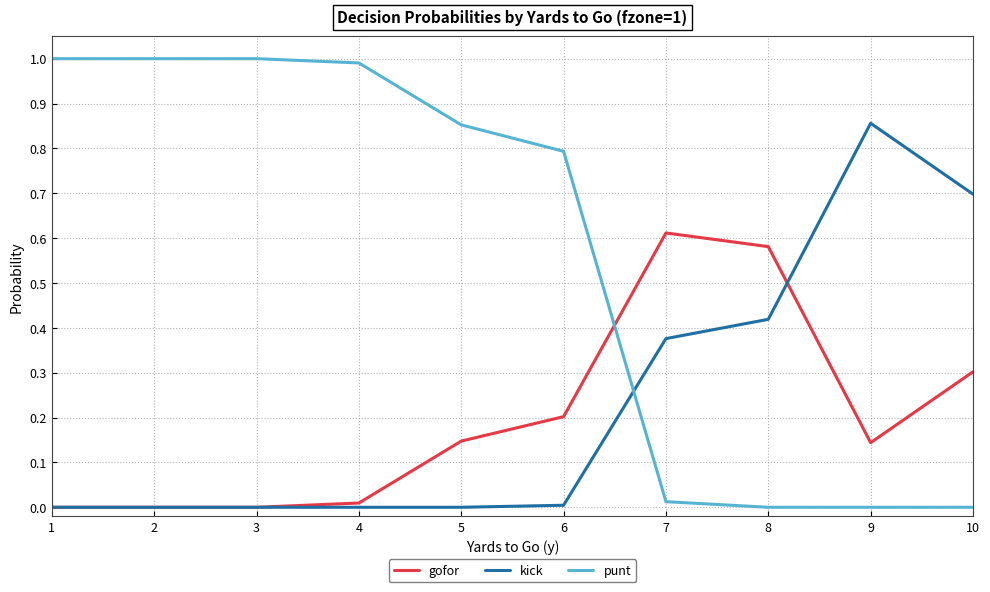

The value of kick at 6 is 0.2. True or false?

False